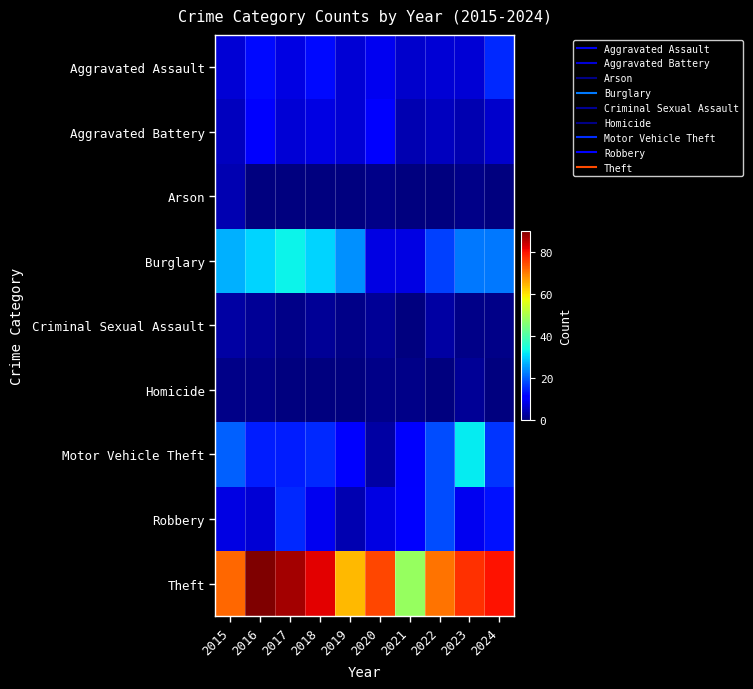

Count the number of data series in this chart.

9